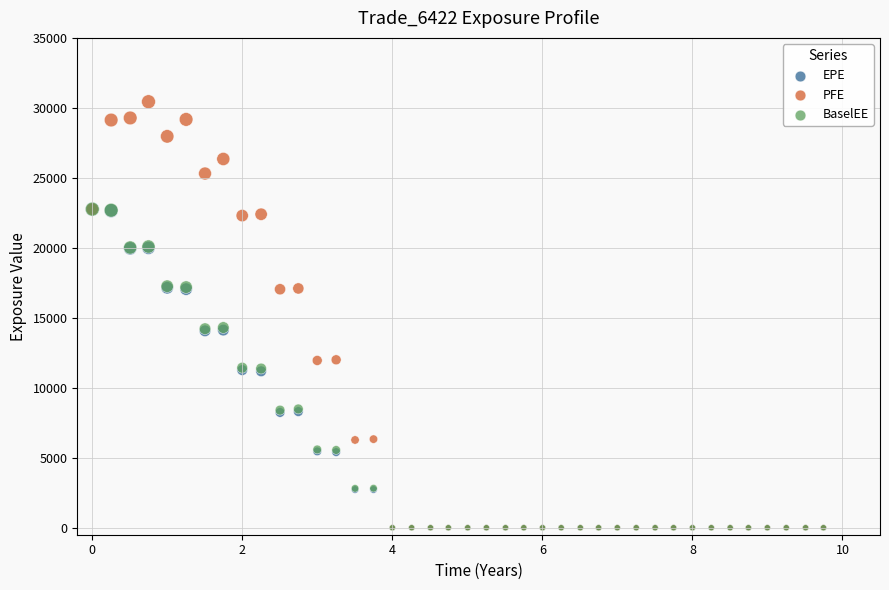

What are all the series names shown in the legend?

EPE, PFE, BaselEE